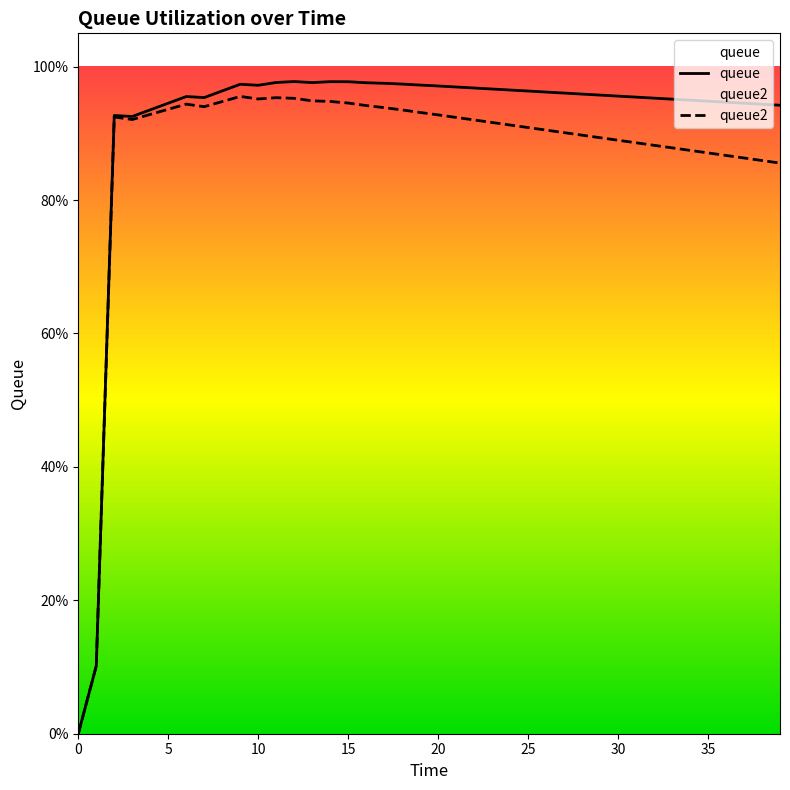

Which series changed the most between 28 and 31?

queue2